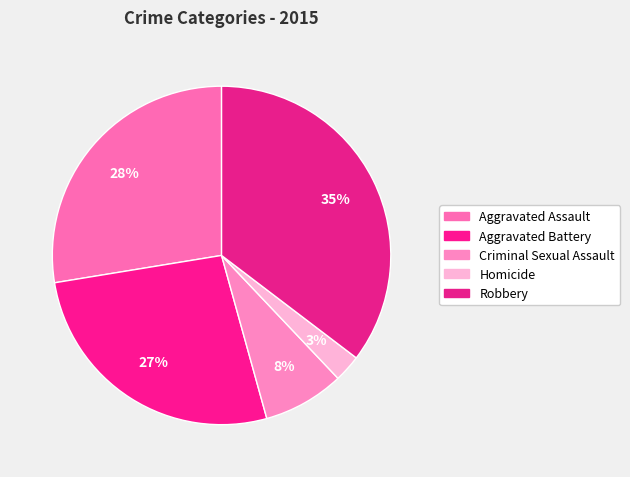

What percentage is the Aggravated Assault slice, to the nearest percent?

28%